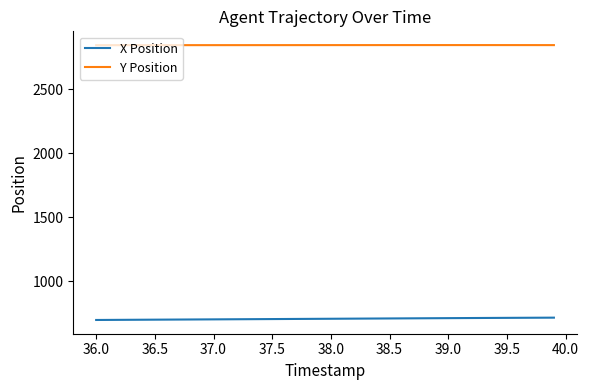

What is the highest value of the Y Position series?

2845.7